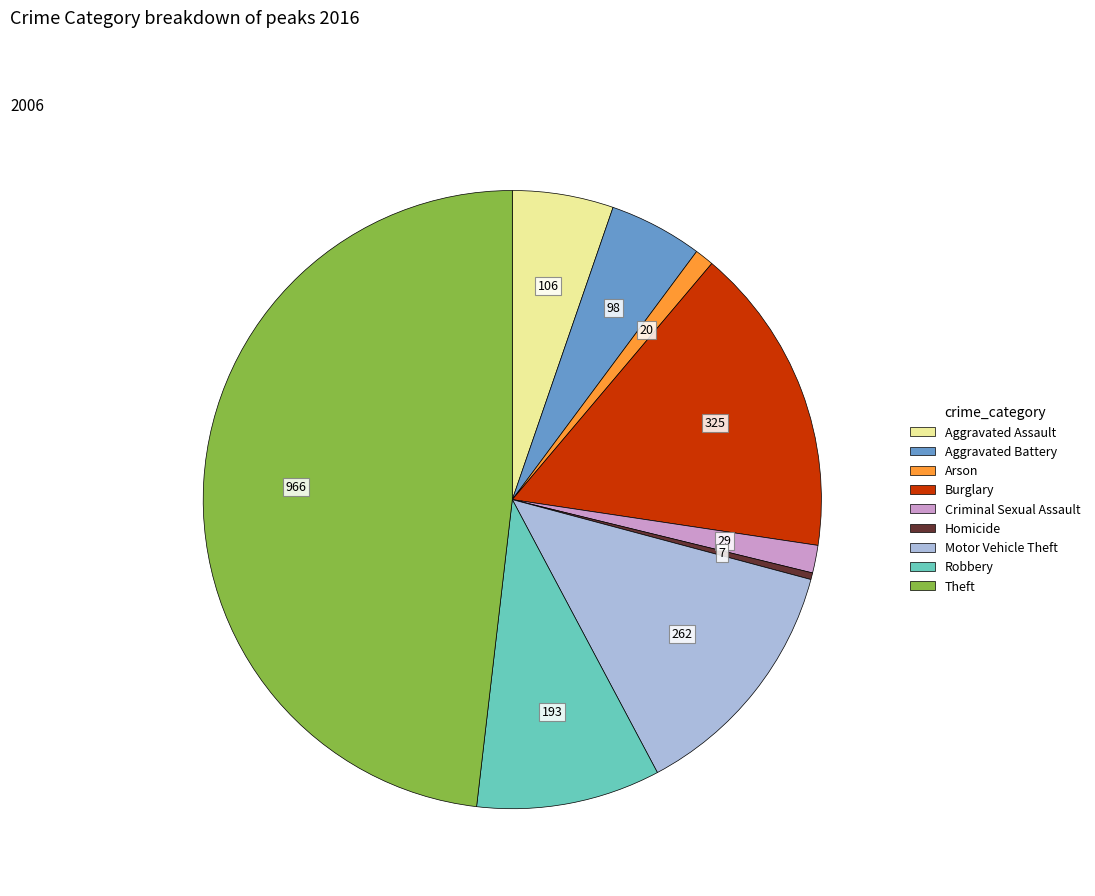

Combined, do Aggravated Battery and Homicide account for over 50%?

No